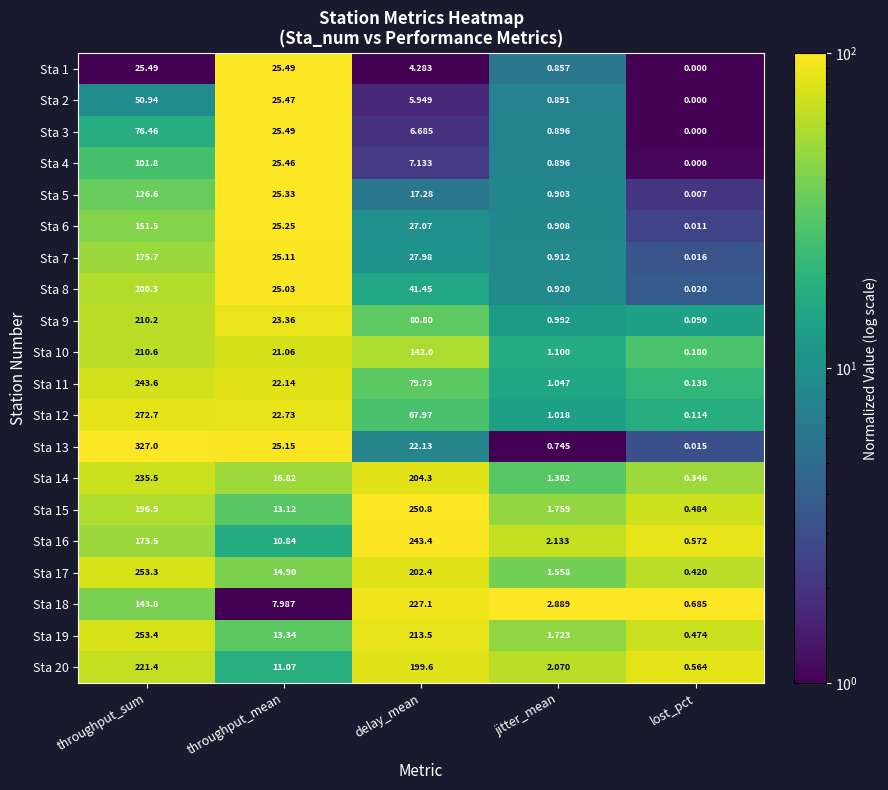

Which label corresponds to the largest value in the chart?

throughput_sum